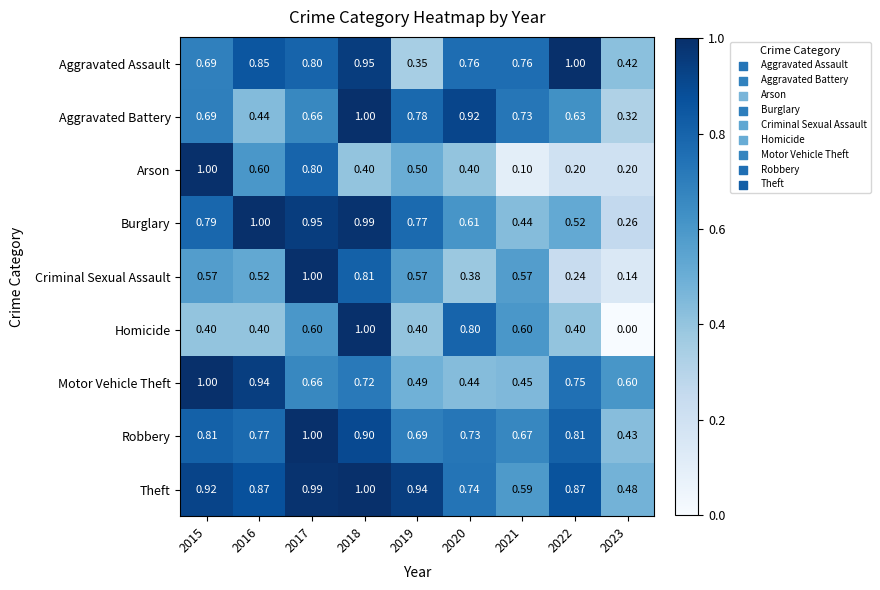

At 2020, list the series in order from largest to smallest.

Aggravated Battery, Homicide, Aggravated Assault, Theft, Robbery, Burglary, Motor Vehicle Theft, Arson, Criminal Sexual Assault